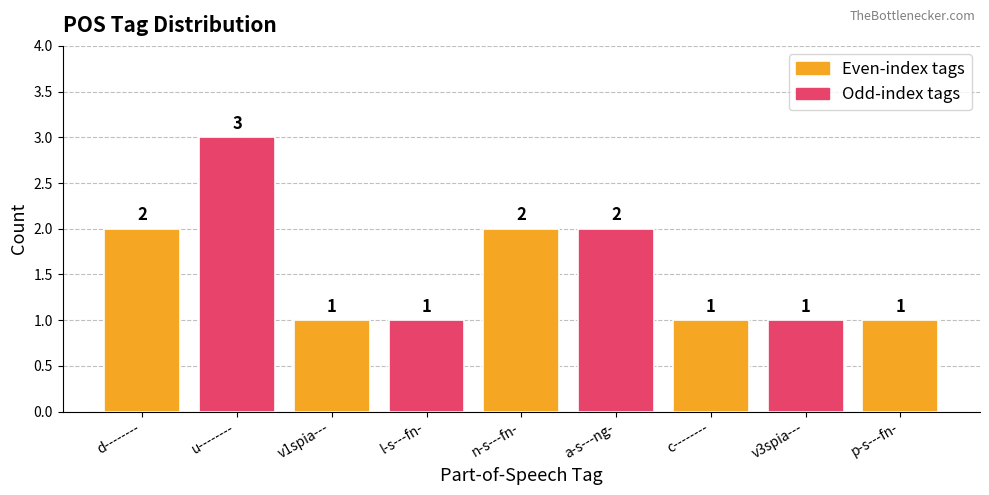

What is the sum of the values at a-s---ng- and p-s---fn-?

3